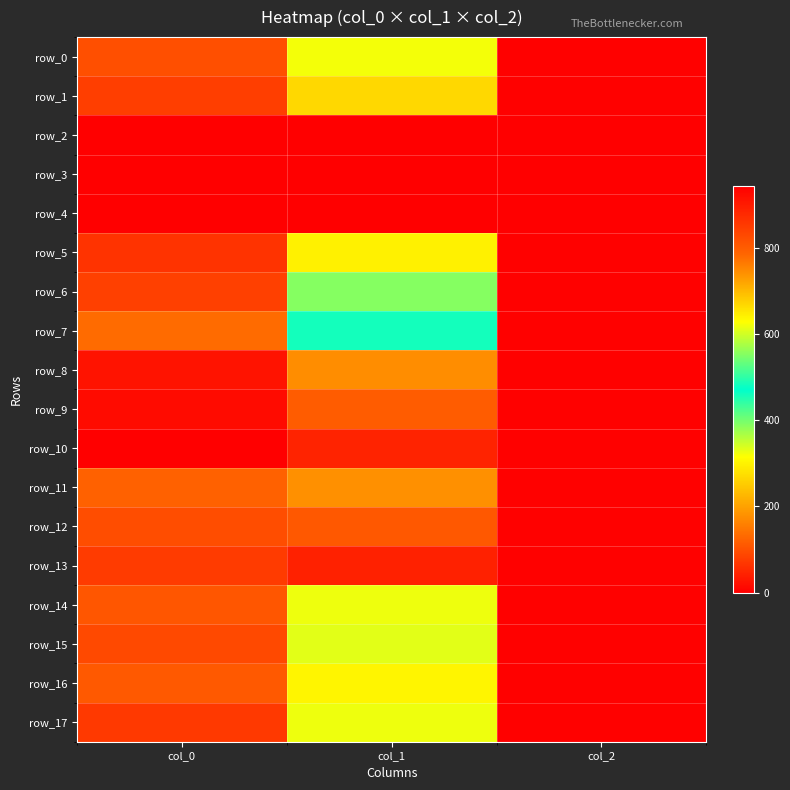

How many categories are shown in the chart?

3